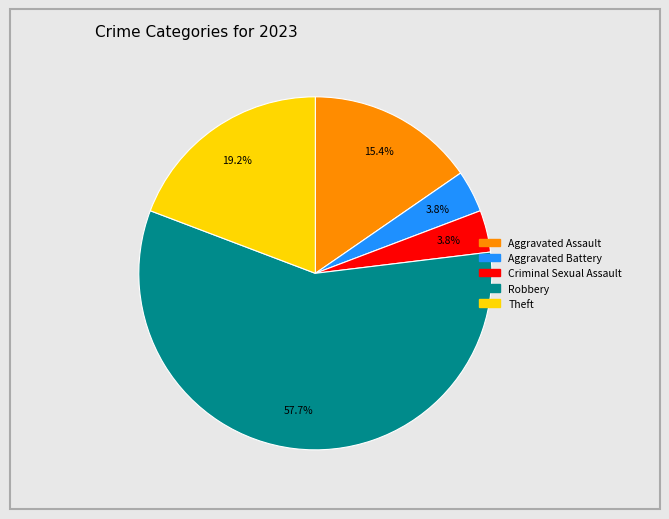

What is the largest slice in the pie chart?

Robbery